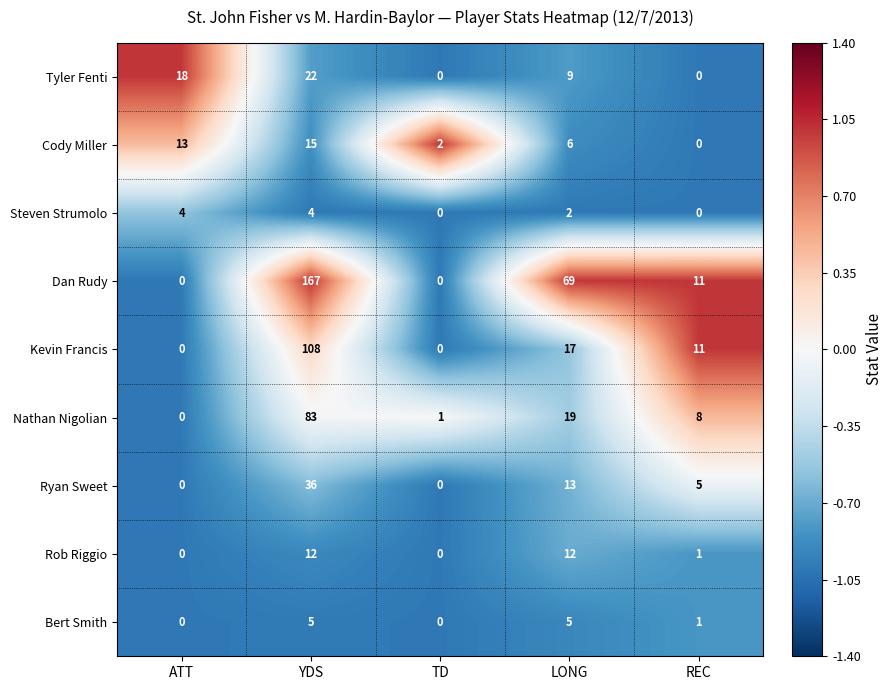

What is the sum of the Bert Smith values at TD and LONG?

5